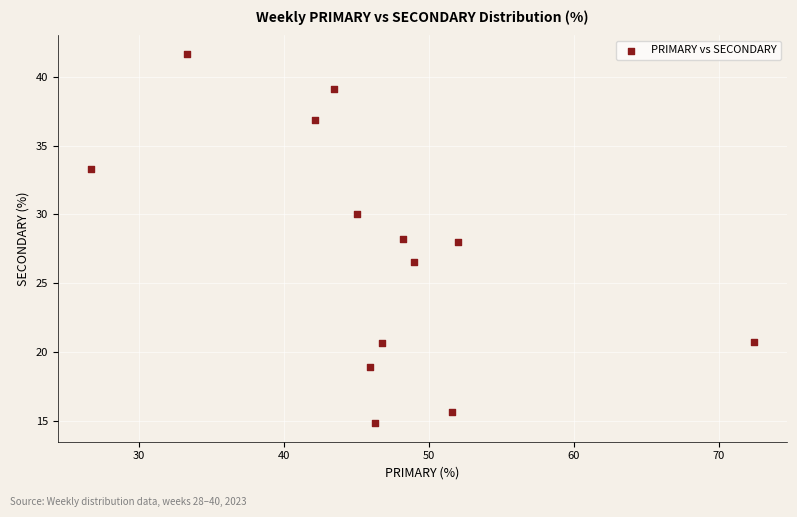

What is the range of X values (max minus min)?

45.7